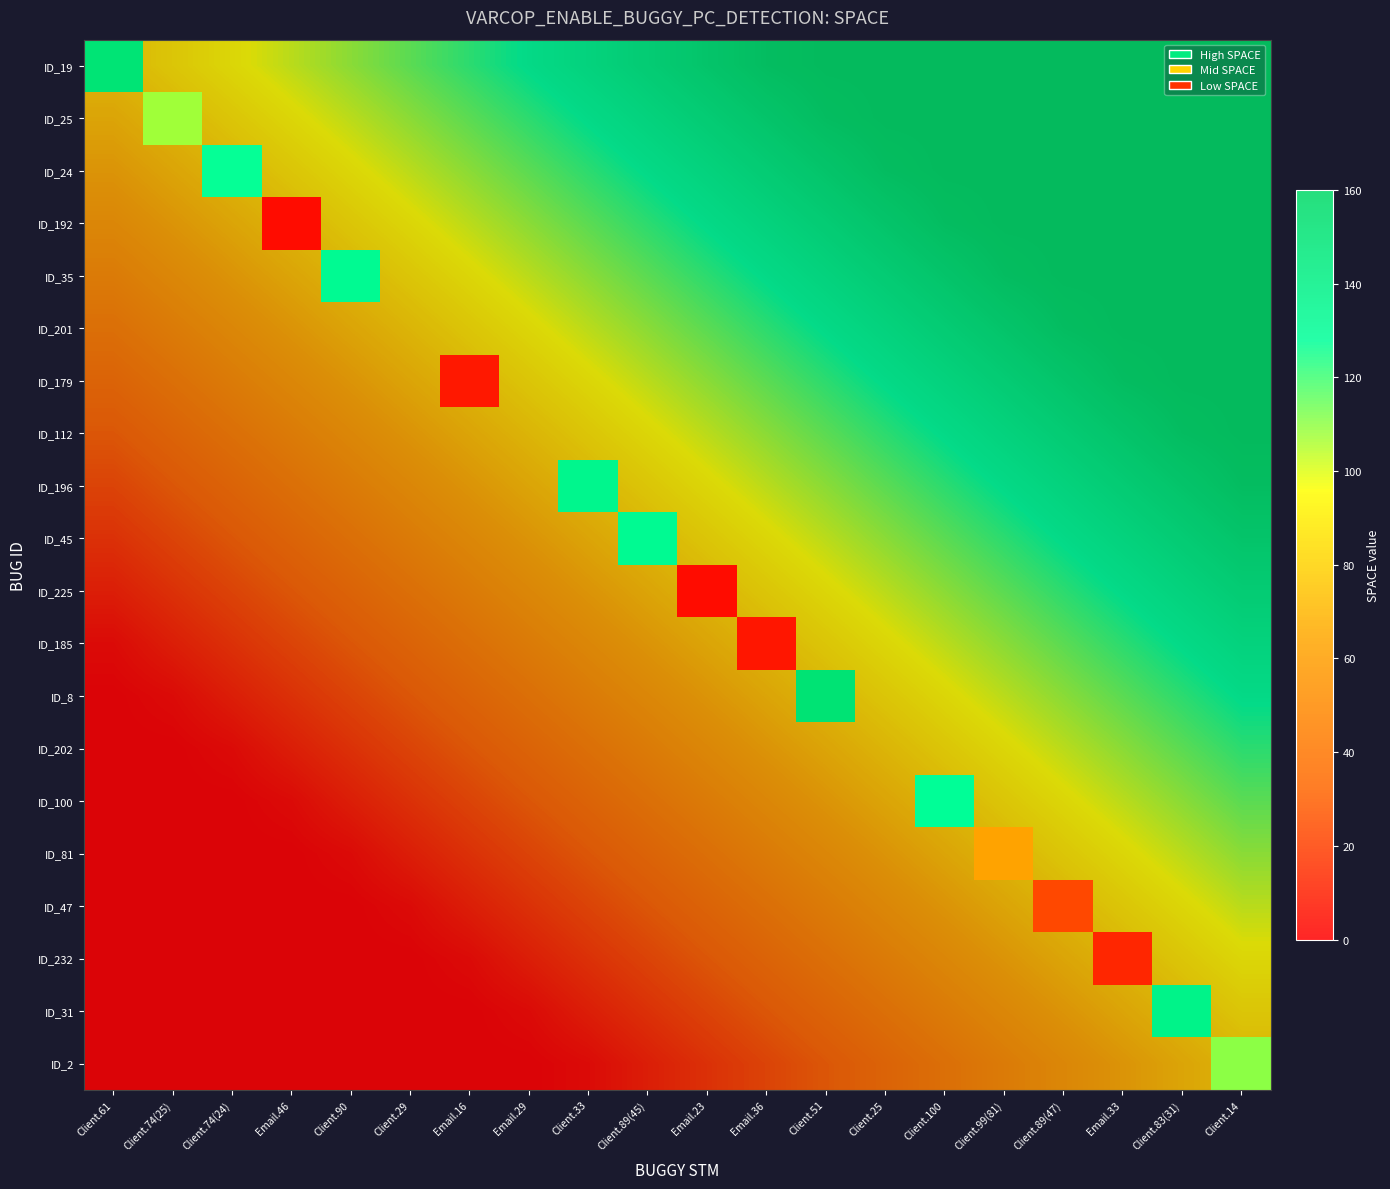

What is the sum of the ID_31 values at Client.99(81) and Email.33?

132